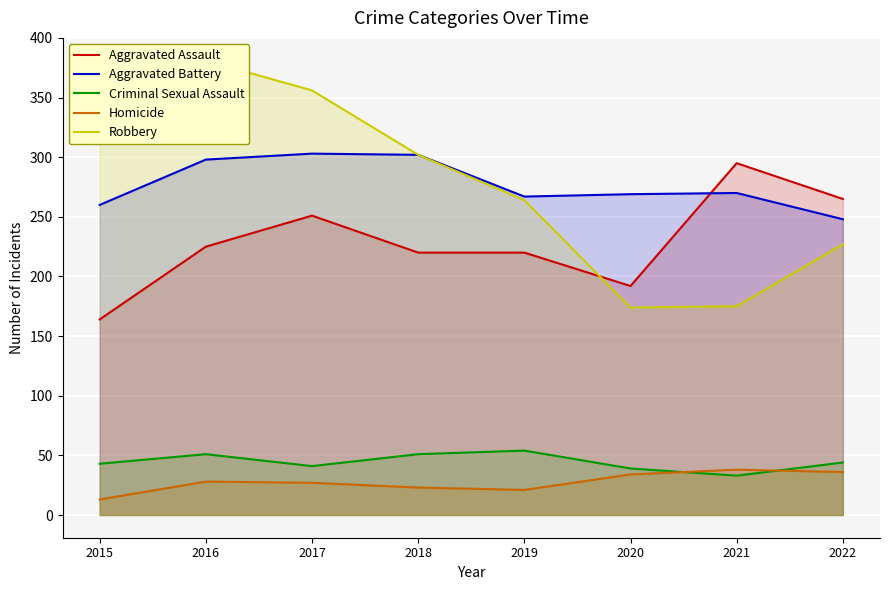

How many lines are shown in the chart?

5